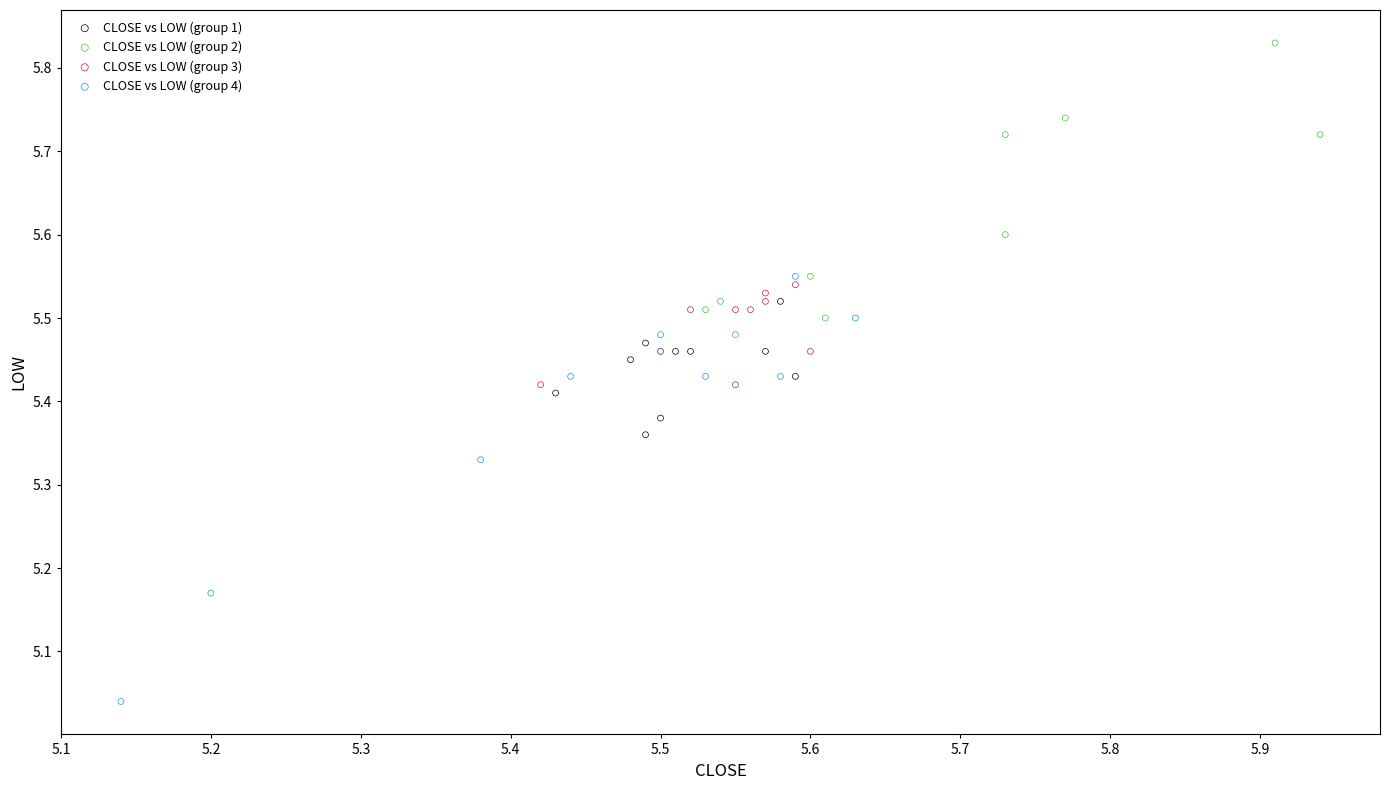

Which series contains the lowest Y value?

CLOSE vs LOW (group 4)